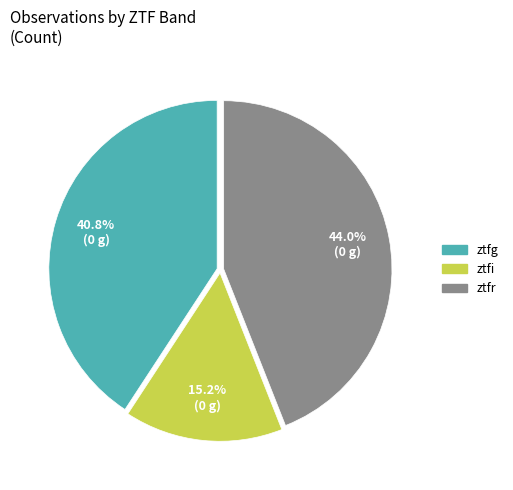

Rank the categories by value from highest to lowest.

ztfr, ztfg, ztfi